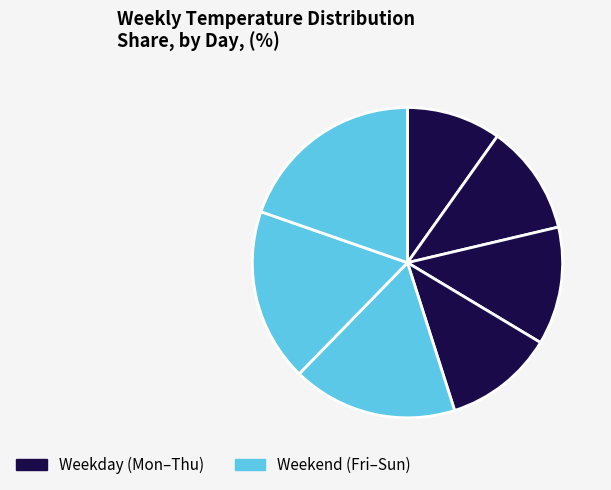

Count the number of slices in the pie.

7